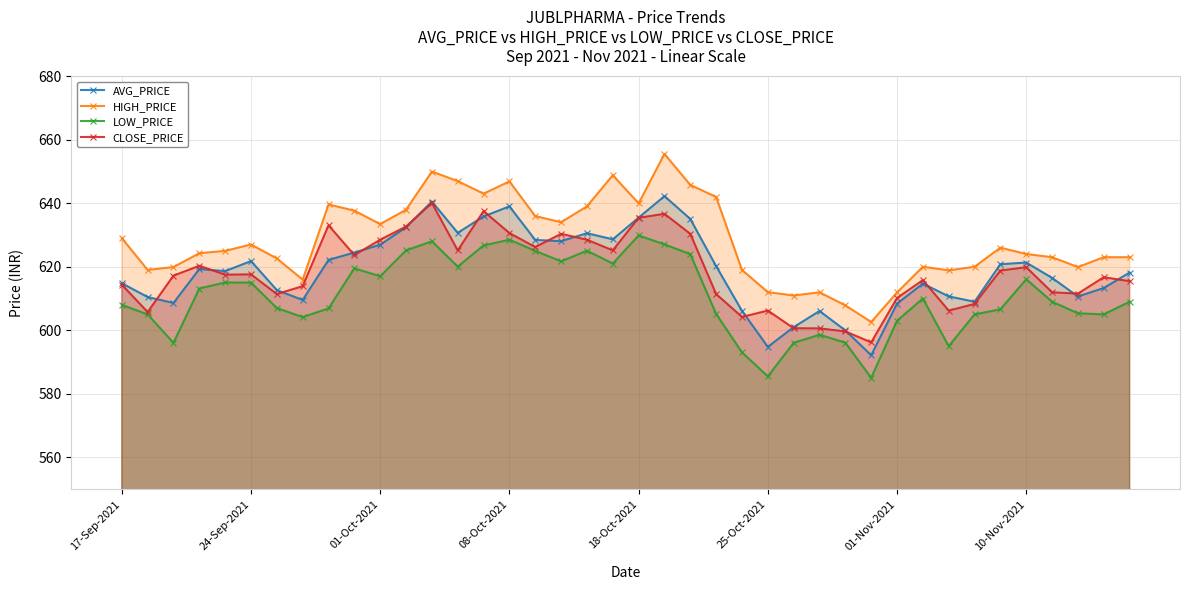

What is the maximum value for LOW_PRICE?

629.9